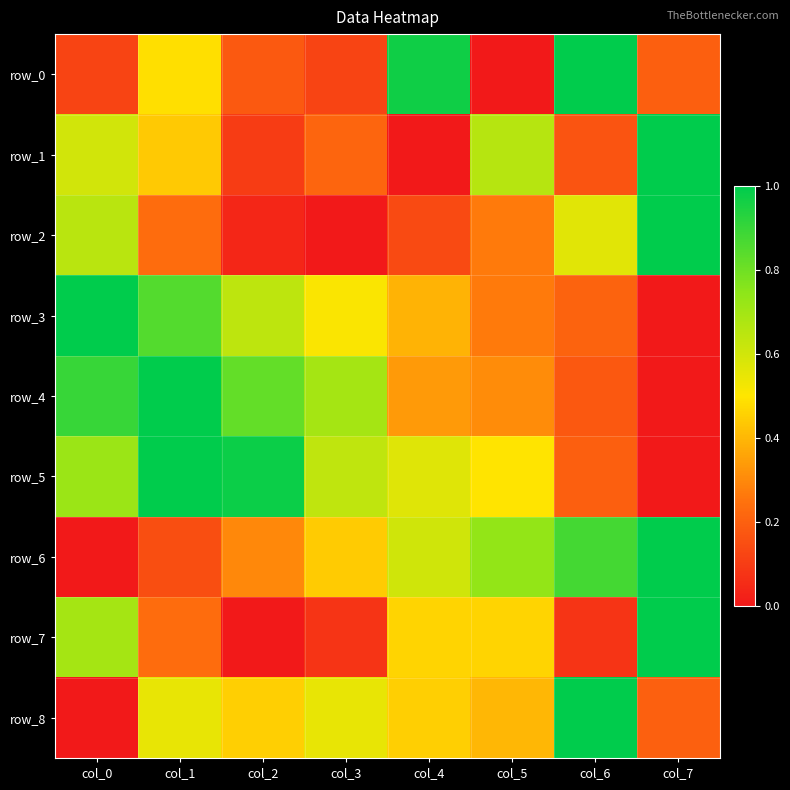

Which series has the largest total across all categories?

row_5